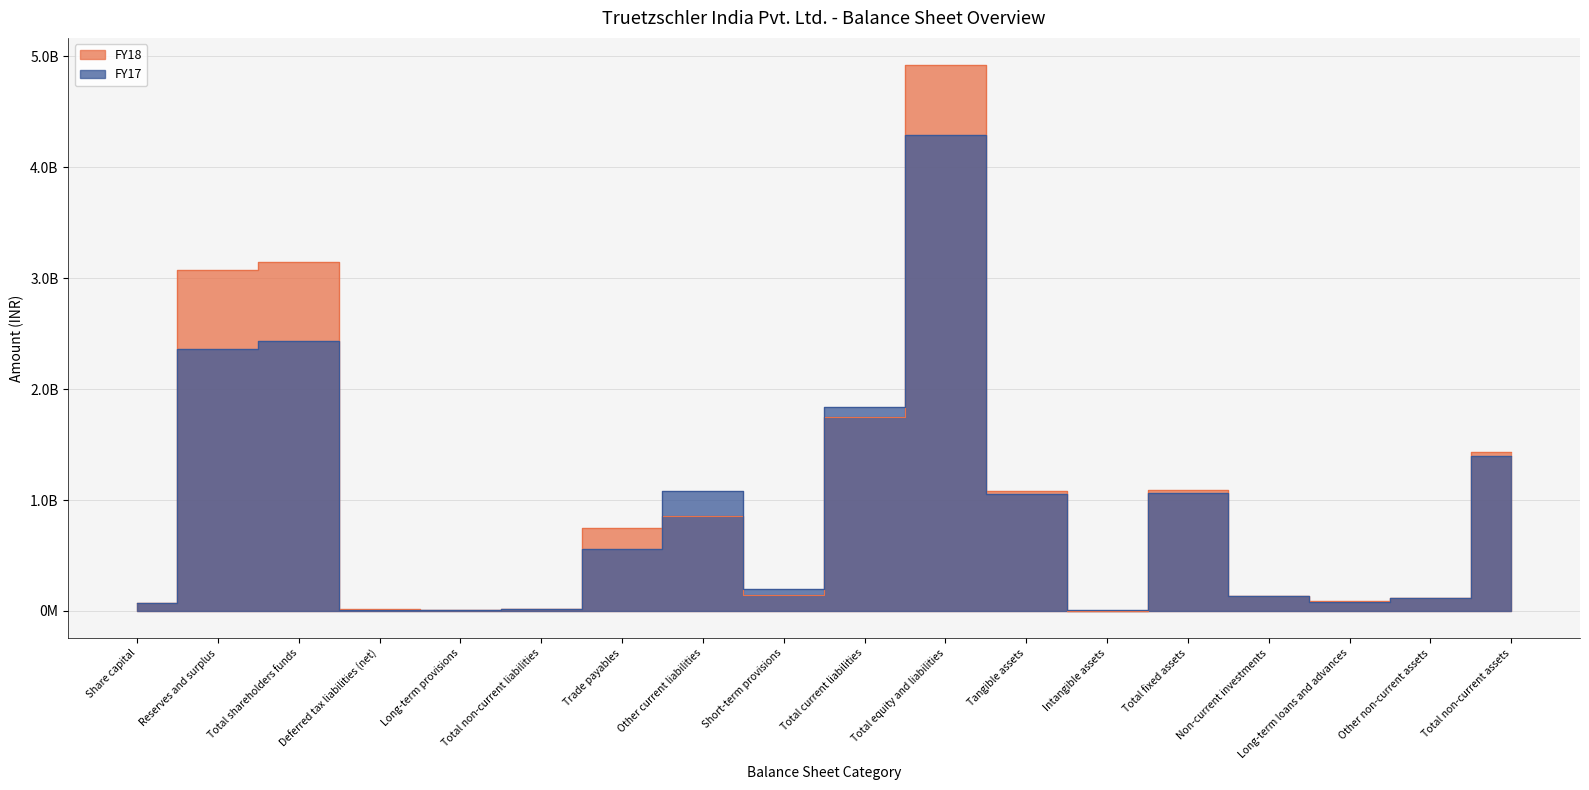

What is the maximum value shown in the chart?

4920646000